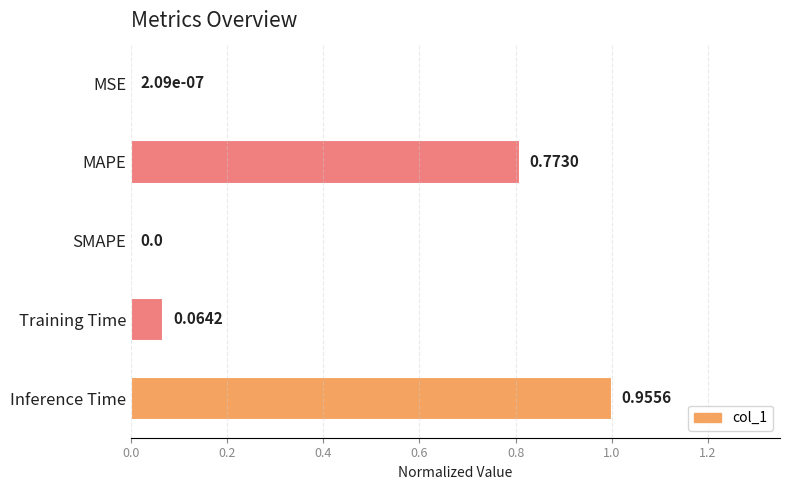

What is the change in value from MAPE to Inference Time?

+0.2